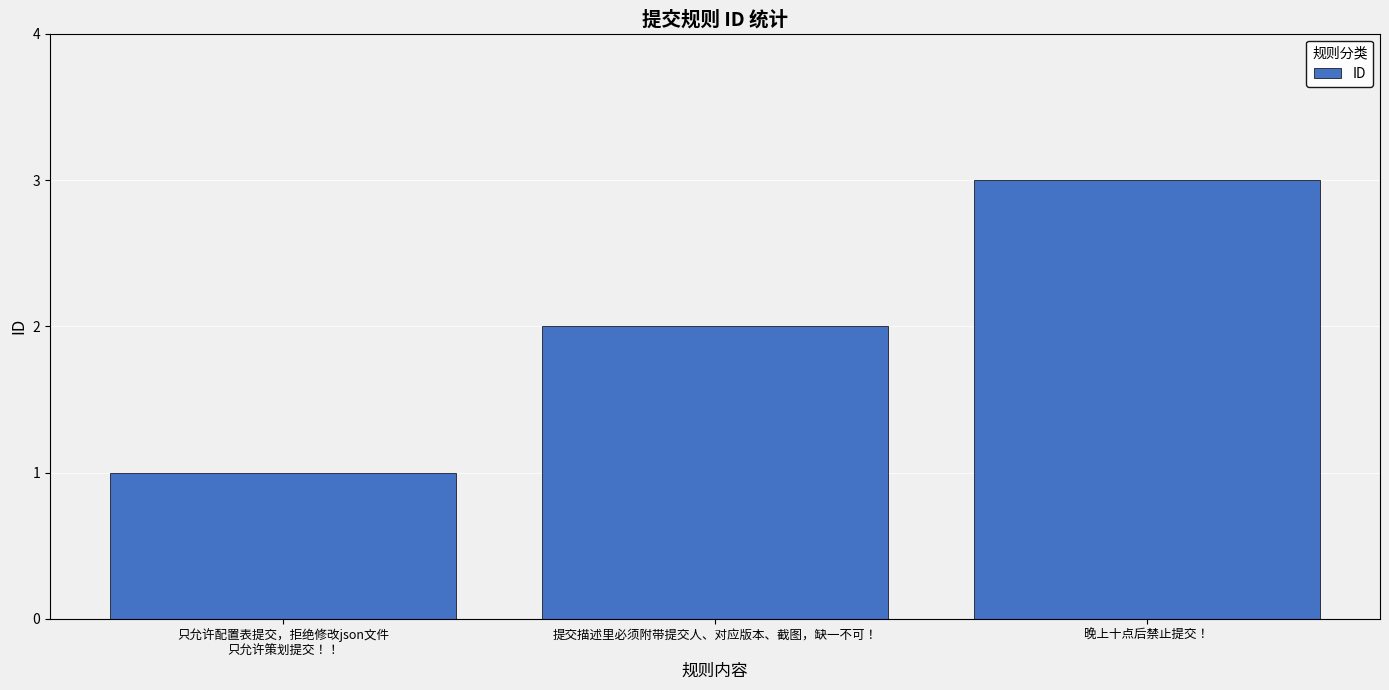

Does the chart contain any negative values?

No